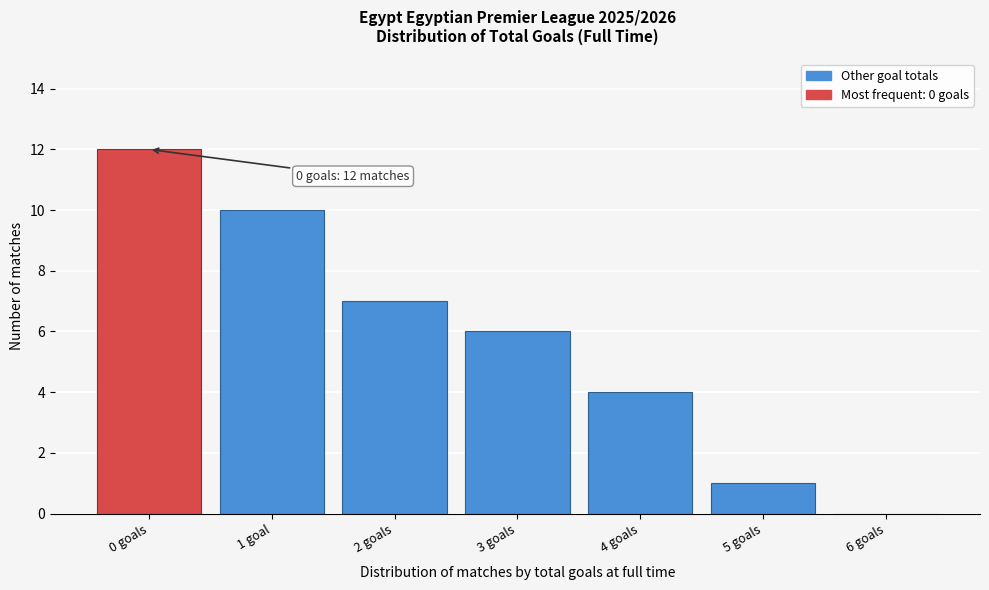

Reading left to right, what are all the values shown in this chart?

0 goals=12	1 goal=10	2 goals=7	3 goals=6	4 goals=4	5 goals=1	6 goals=0